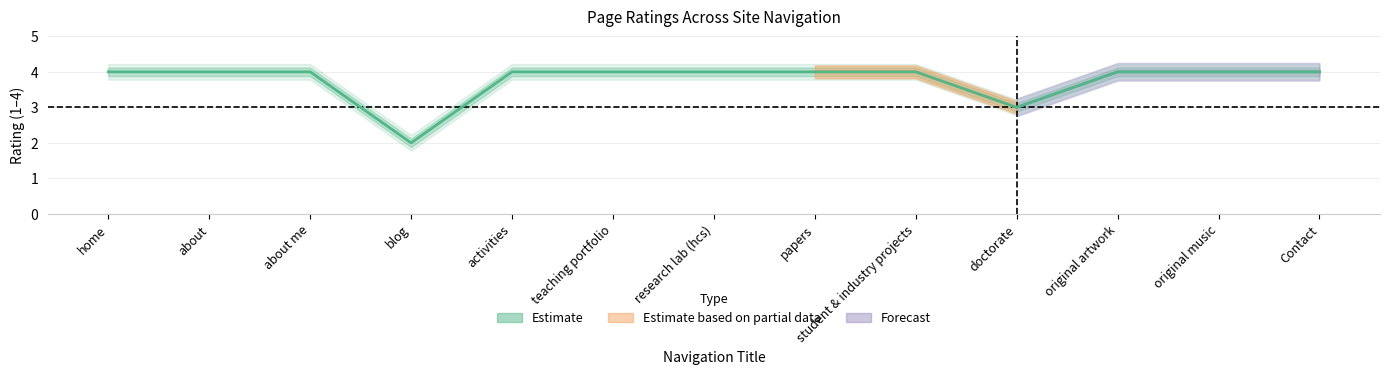

What is the value of the 8th point from the left?

4